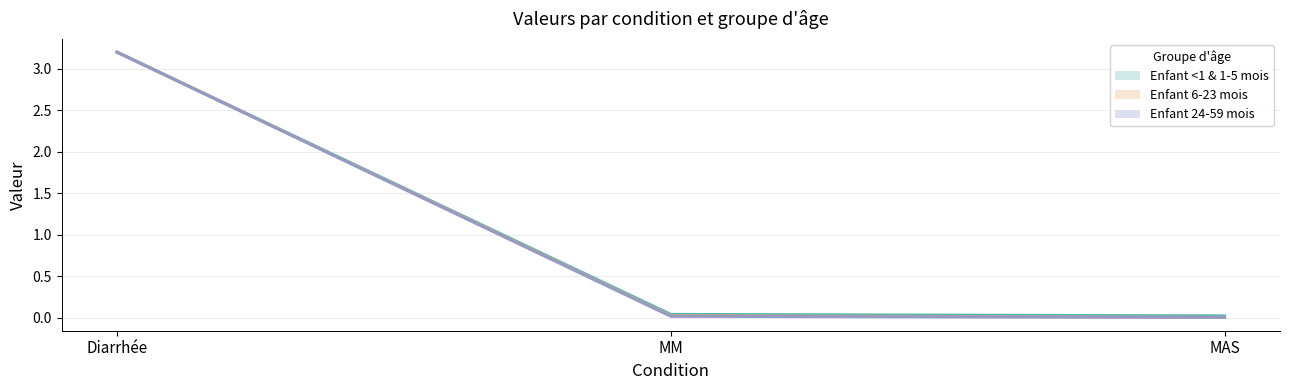

Is this an area chart (filled region under the line)?

No